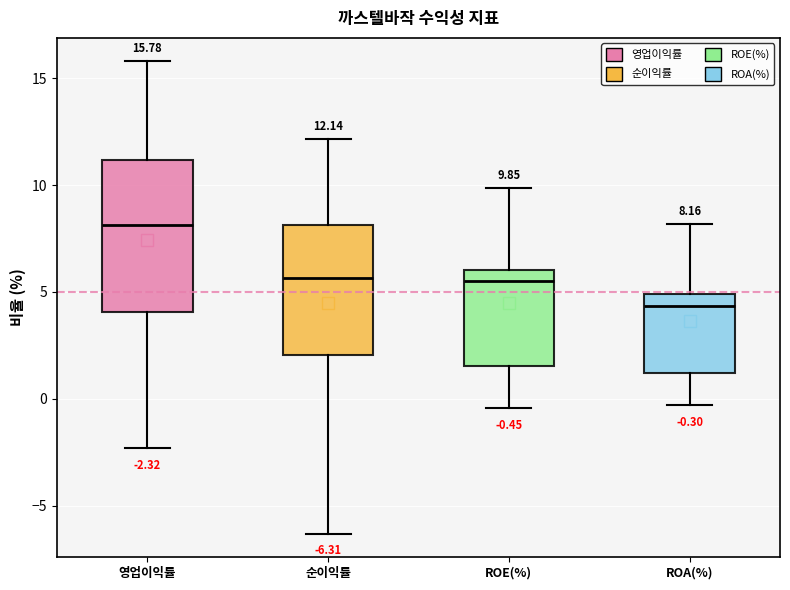

Which box is the tallest, from its lower edge to its upper edge?

영업이익률